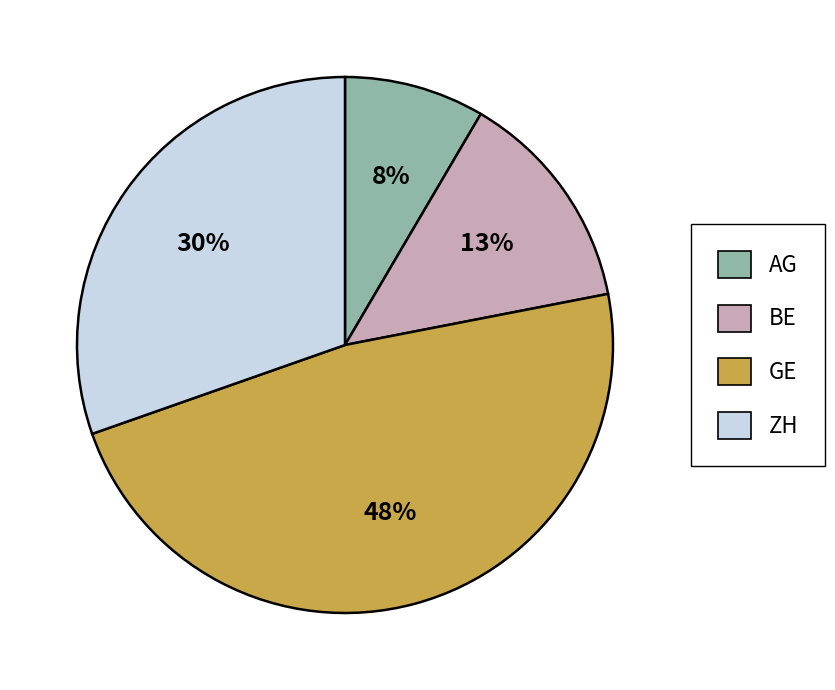

What is the smallest slice in the pie chart?

AG